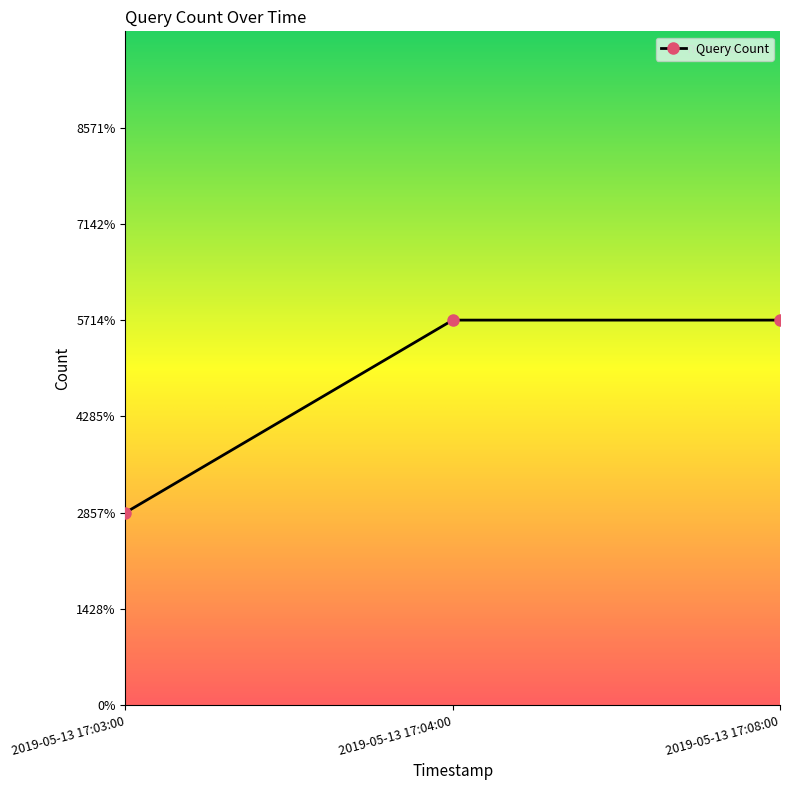

Reading left to right, transcribe all the data shown in this chart.

2019-05-13 17:03:00=1	2019-05-13 17:04:00=2	2019-05-13 17:08:00=2